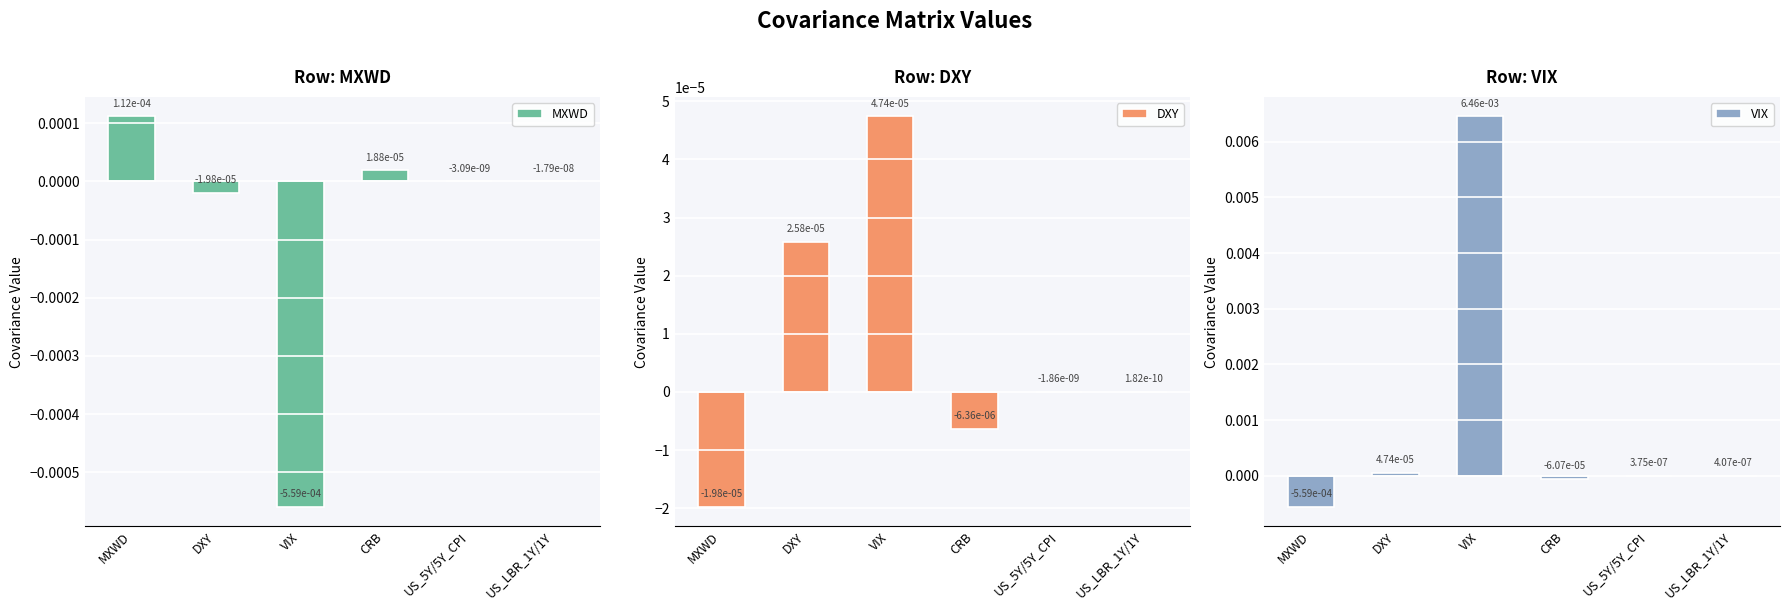

Which series has the largest total across all categories?

VIX